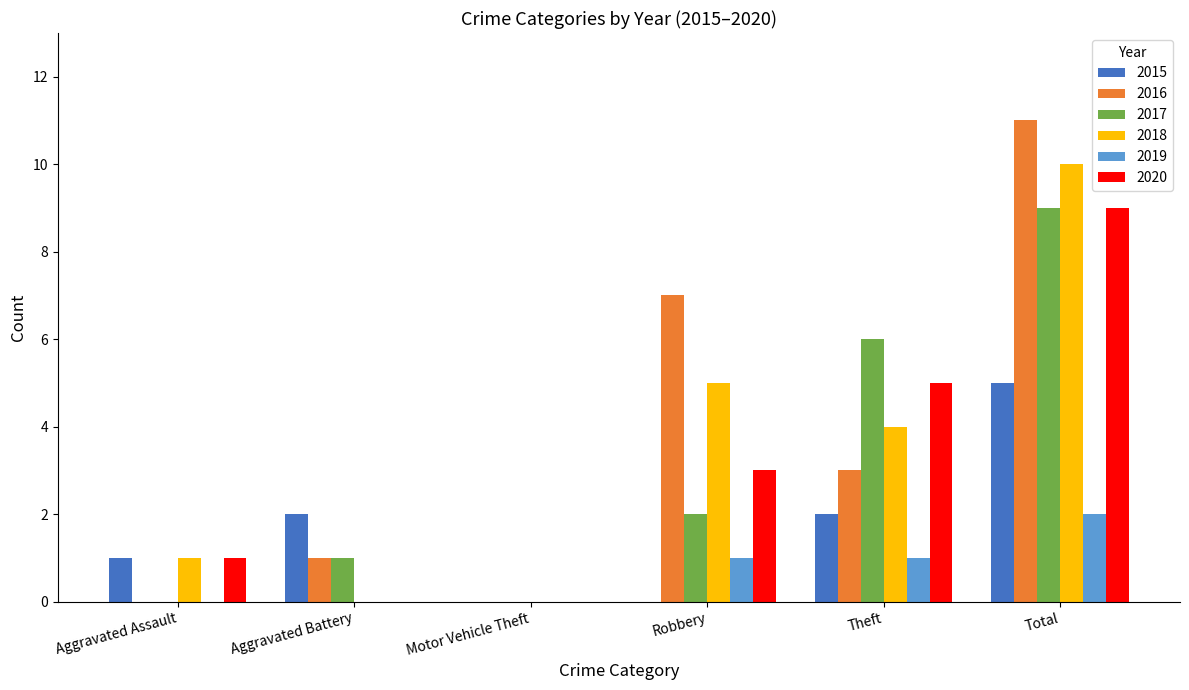

Where is 2018 nearest to the value 5?

Robbery